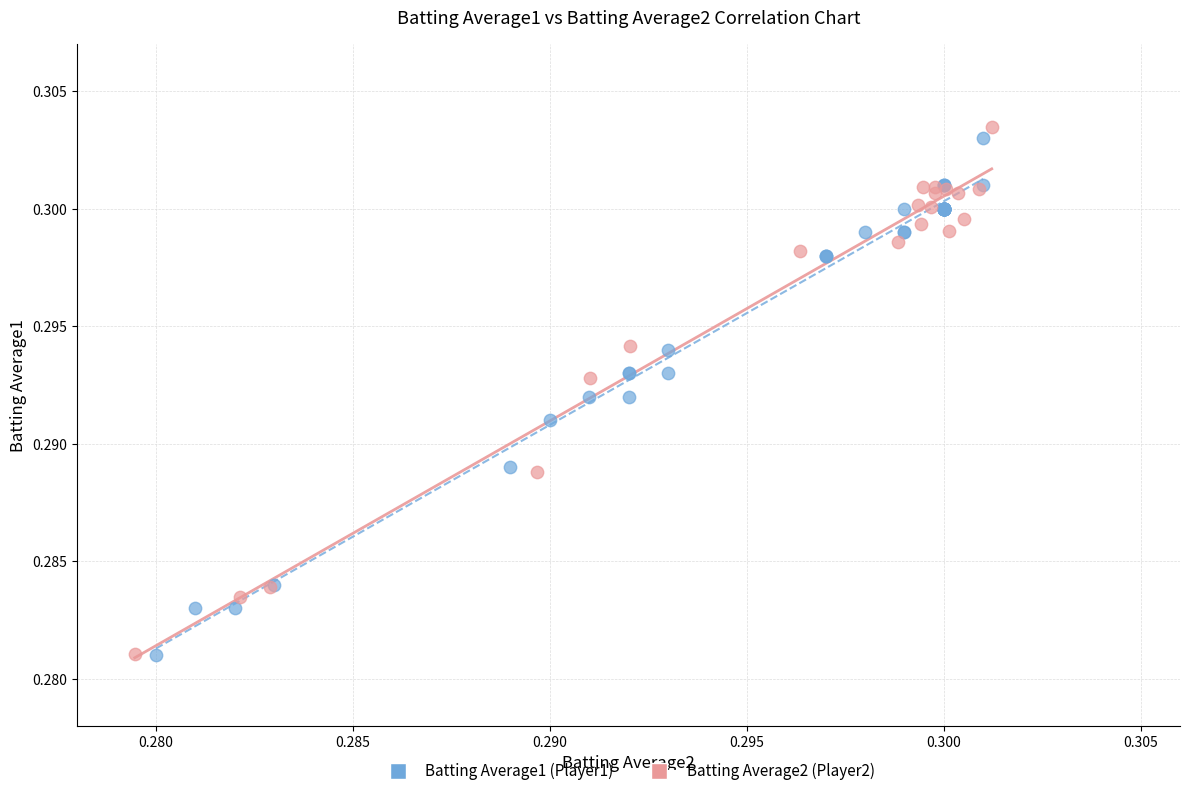

What are all the series names shown in the legend?

Batting Average1 (Player1), Batting Average2 (Player2)